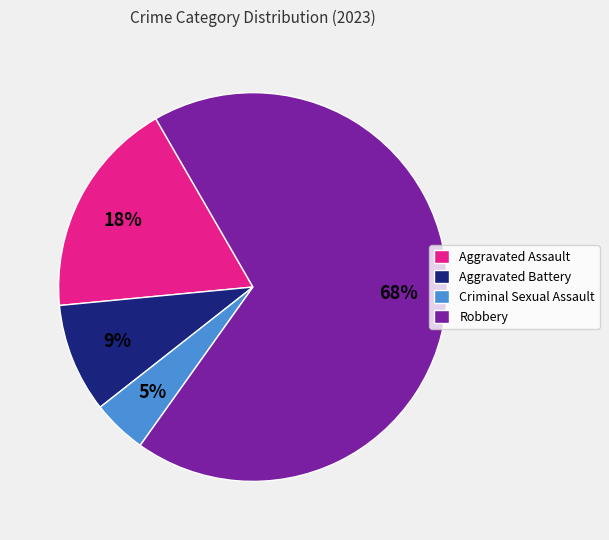

Is it true that Aggravated Battery is 9% of the pie?

True